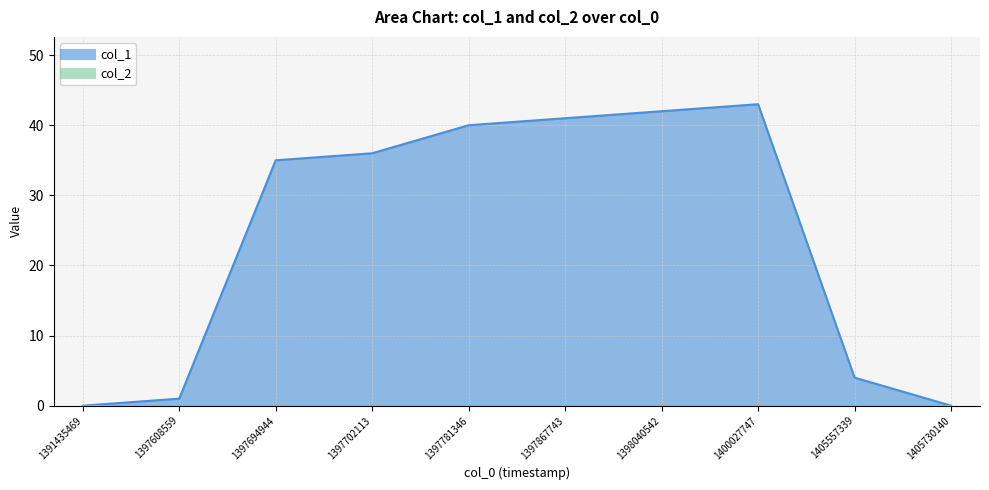

Rank the categories by value from highest to lowest.

1400027747, 1398040542, 1397867743, 1397781346, 1397702113, 1397694944, 1405557339, 1397608559, 1391435469, 1405730140